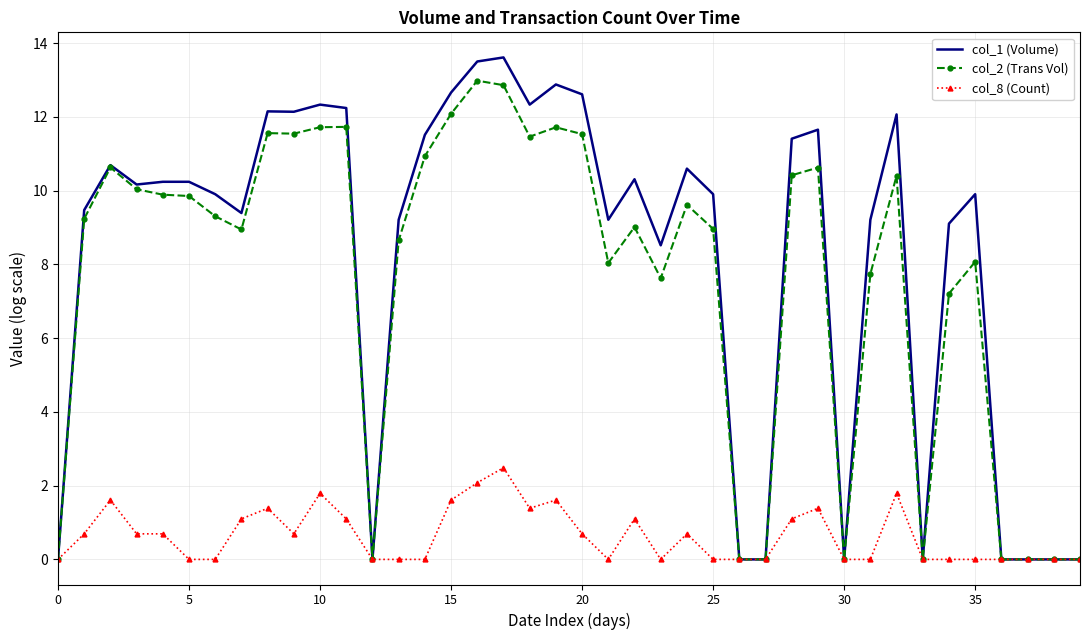

Which series has the largest total across all categories?

col_1 (Volume)